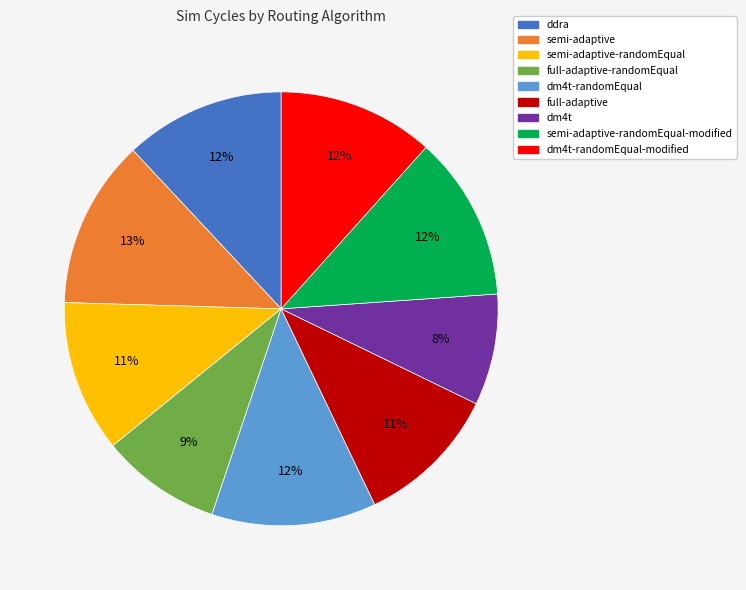

To the nearest percent, what is the average slice percentage?

11%